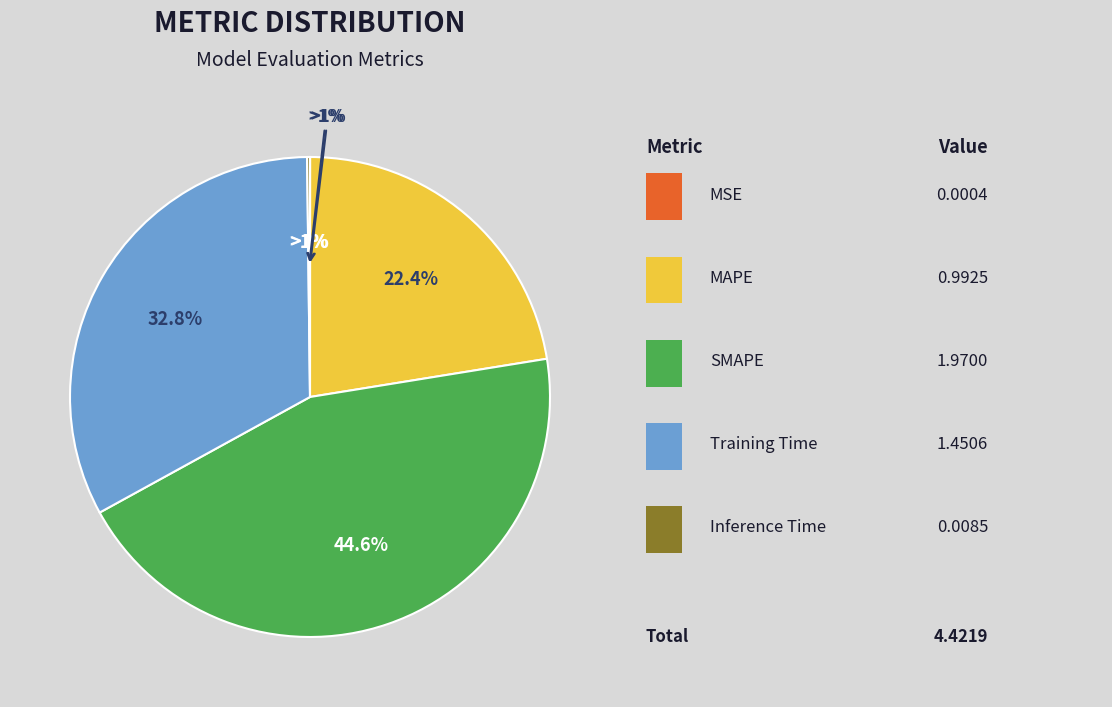

True or false: Training Time accounts for 33% of the total.

True